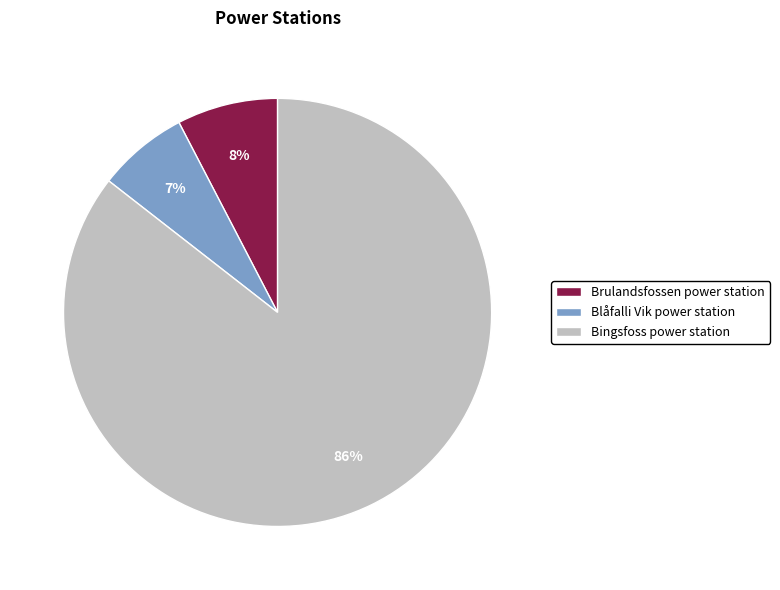

Rank the categories by value from highest to lowest.

Bingsfoss power station, Brulandsfossen power station, Blåfalli Vik power station